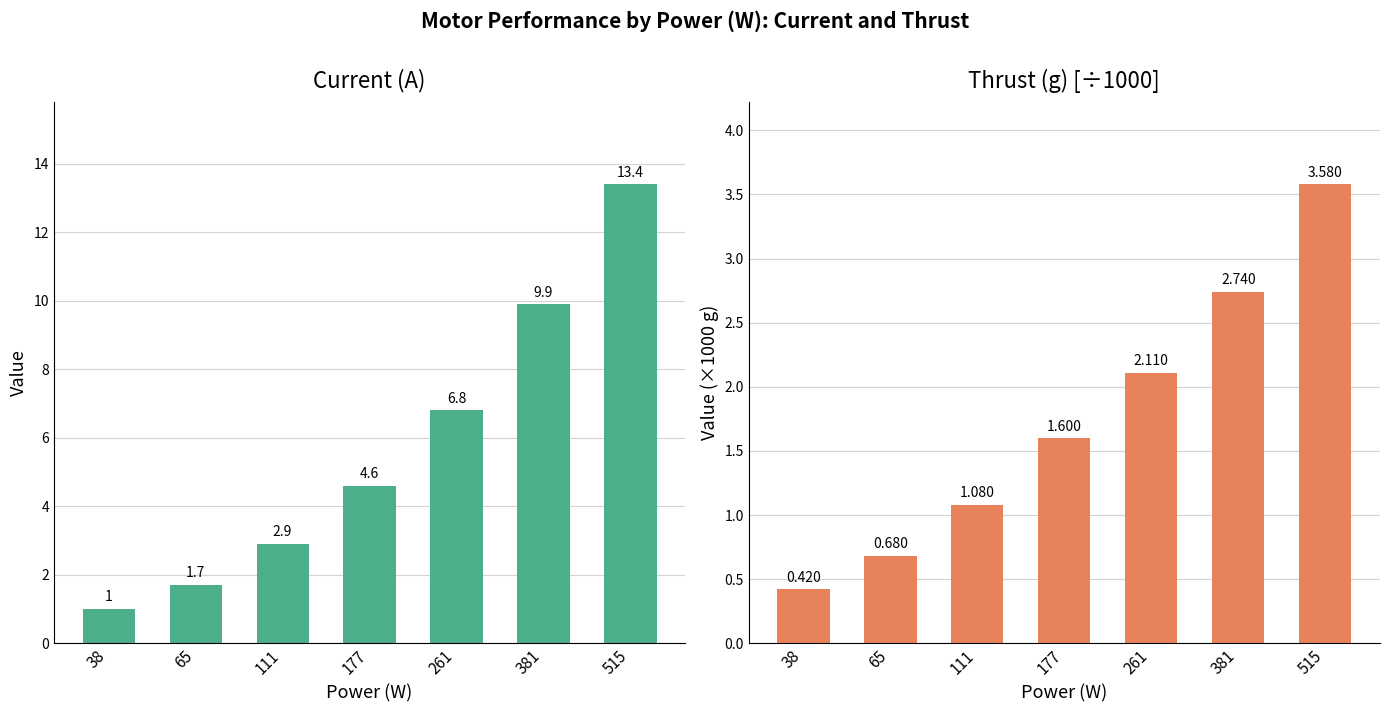

What is the maximum value shown in the chart?

13.4